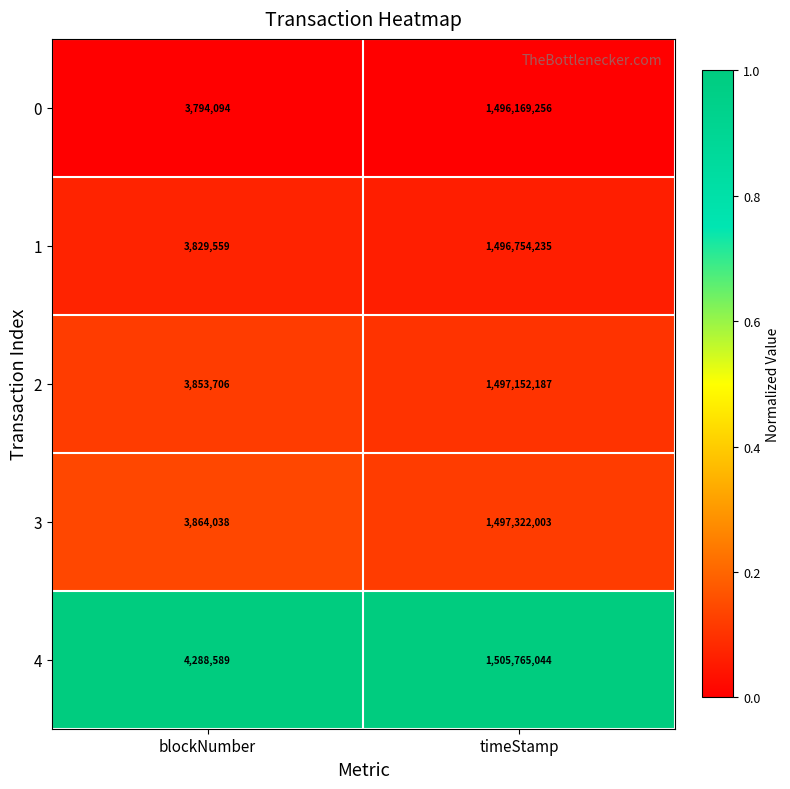

Which series has the largest range (max minus min)?

4